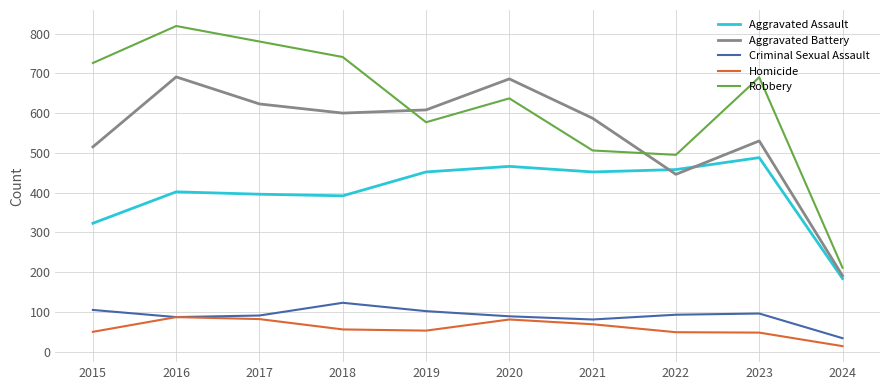

Which series has the largest range (max minus min)?

Robbery